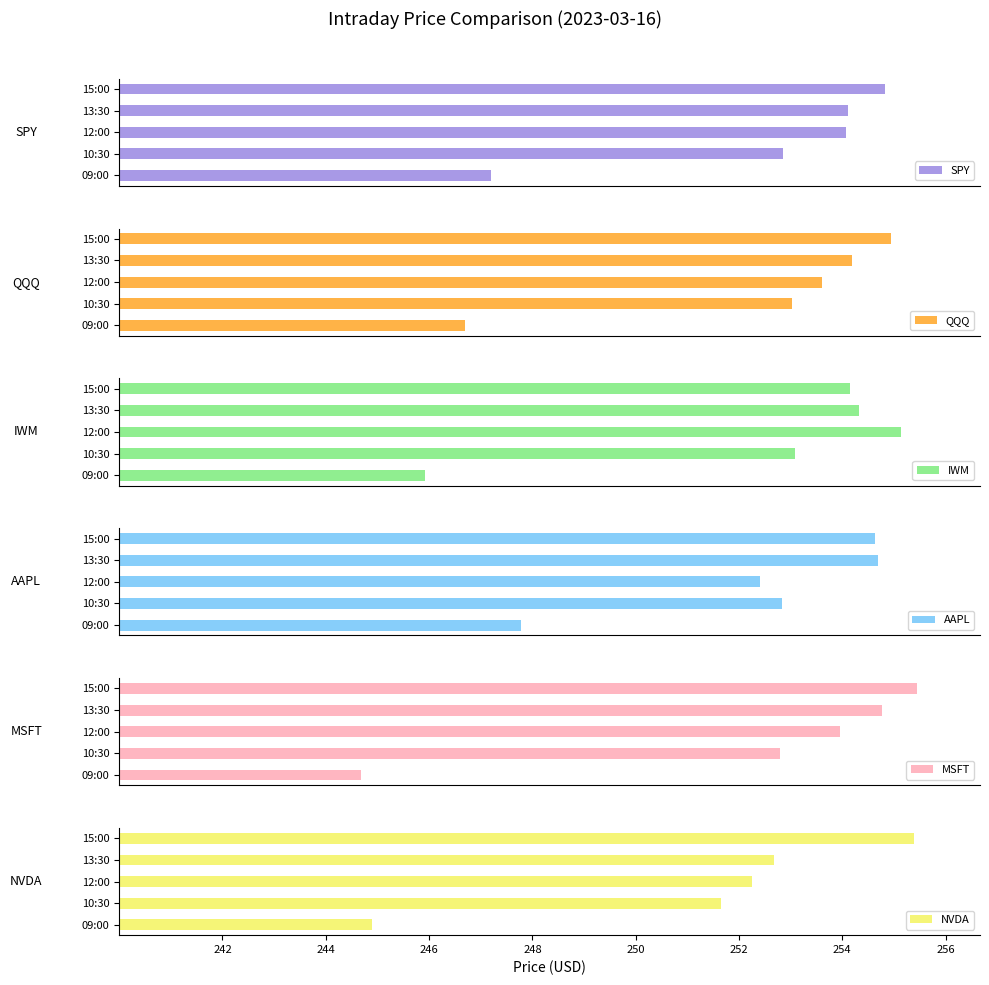

Where is SPY nearest to the value 391?

10:30